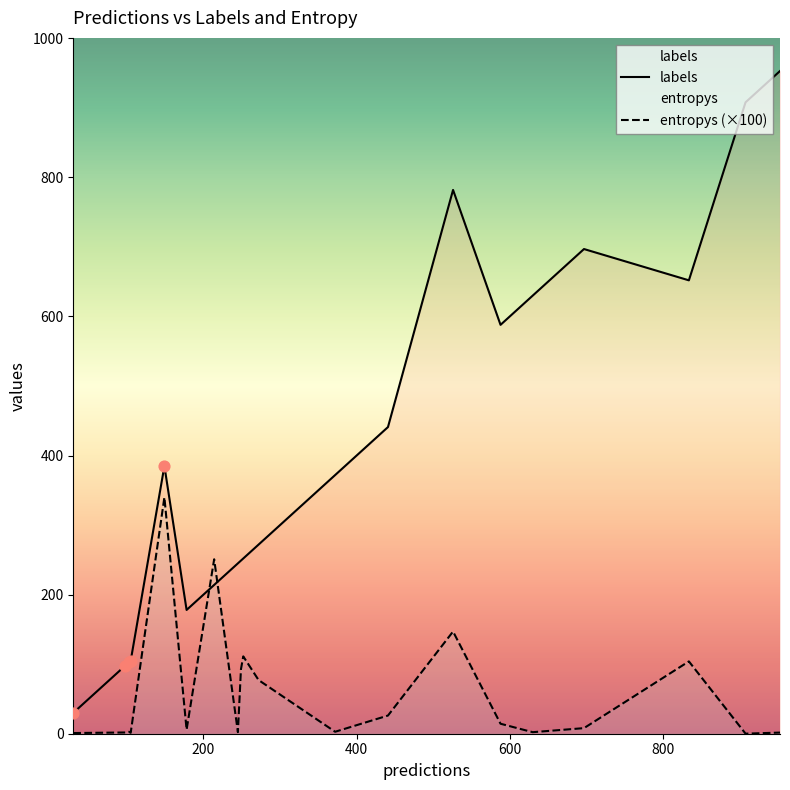

What are all the series names shown in the legend?

labels, entropys